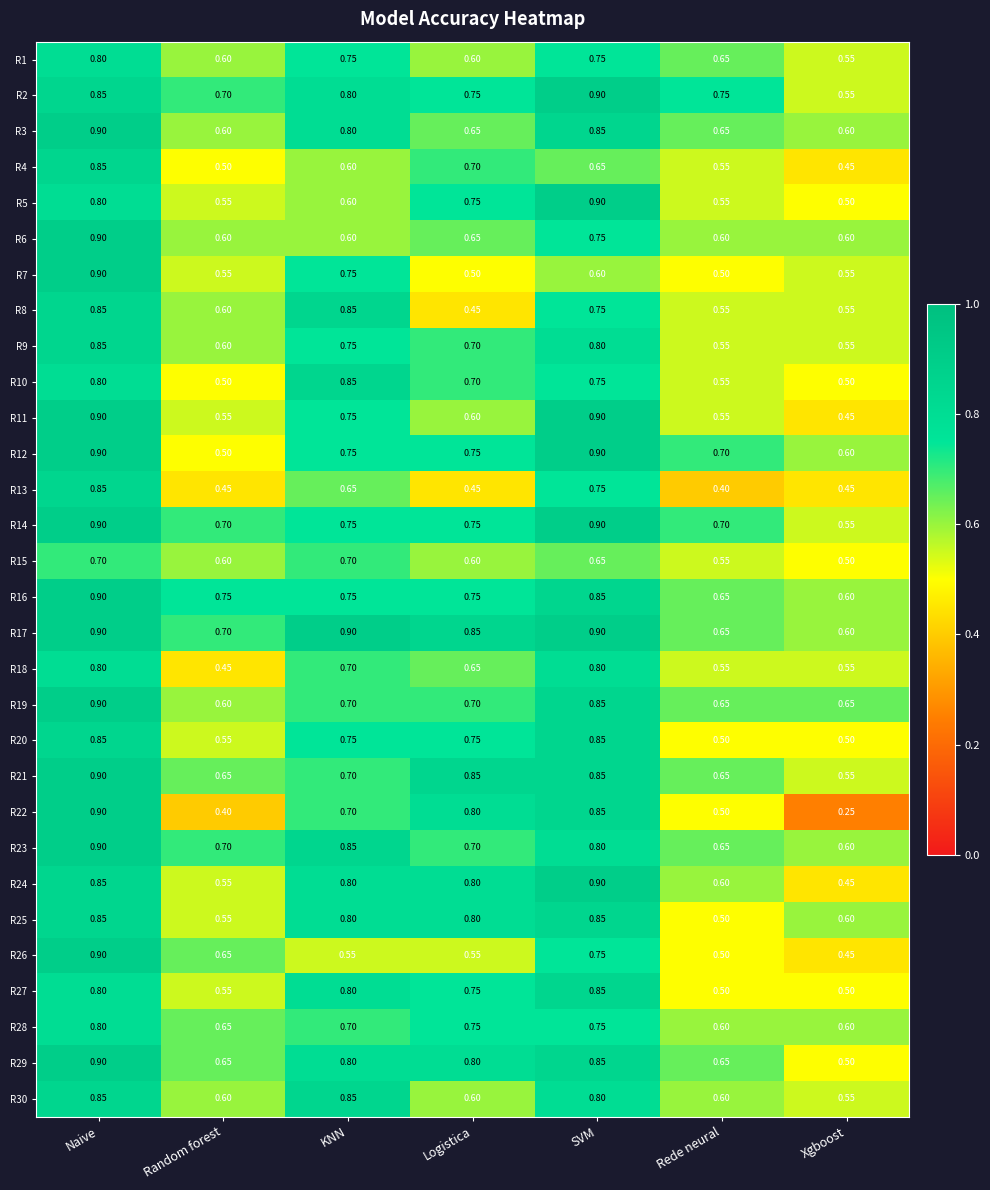

At which category is the sum across all series the highest?

Naive